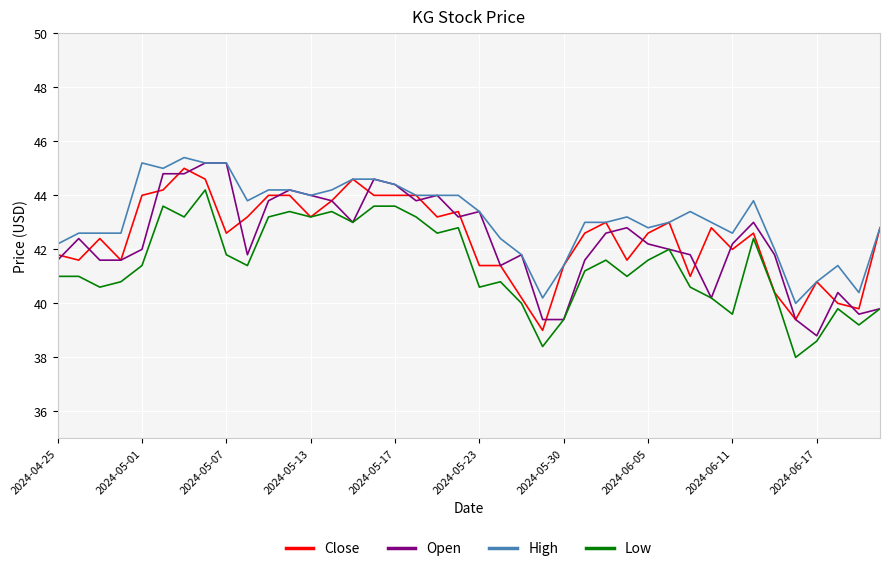

True or false: High and Low intersect in this chart.

False